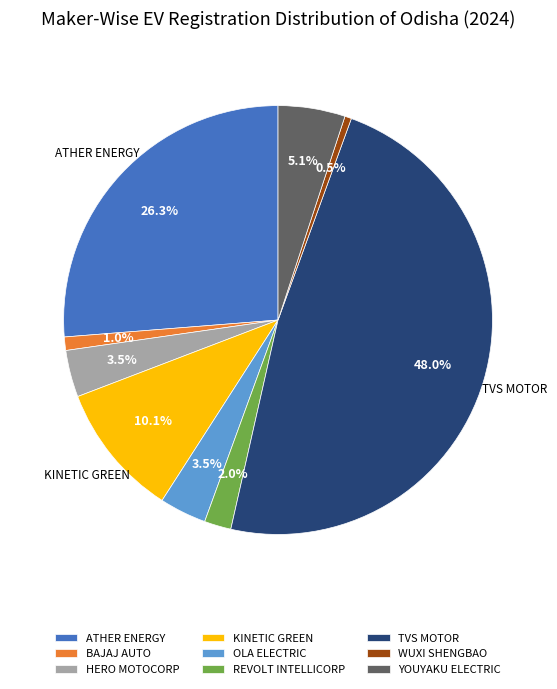

How many slices are in this pie chart?

9